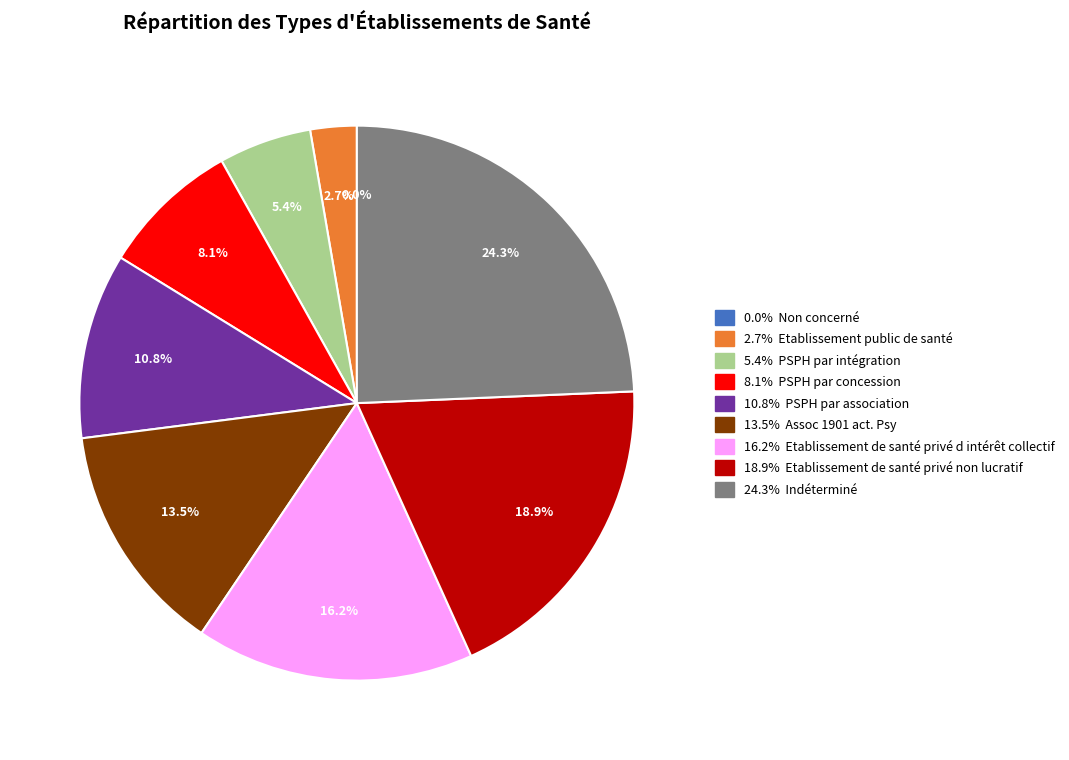

Combined, do Etablissement public de santé and Indéterminé account for over 50%?

No